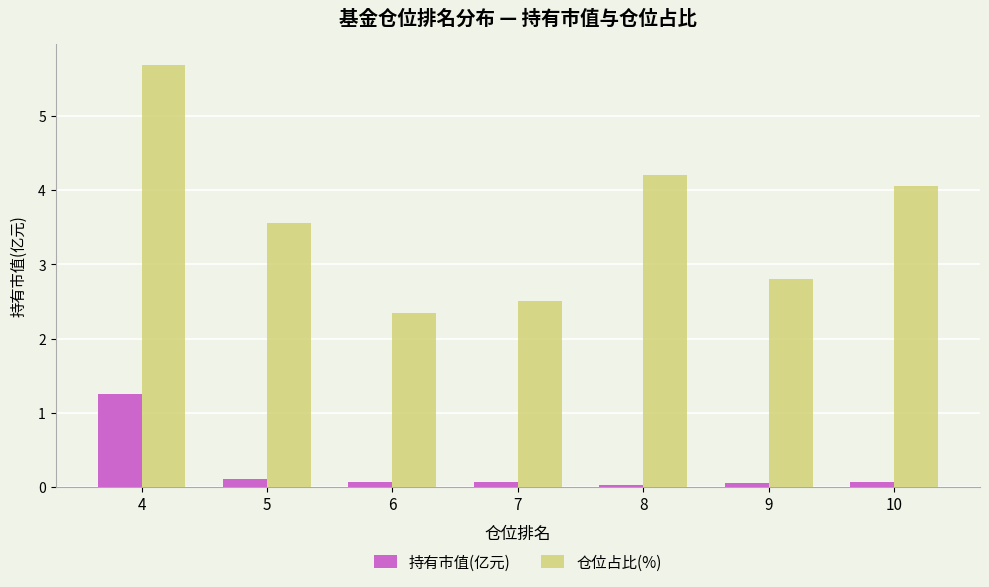

At how many categories does at least one series exceed 1?

7